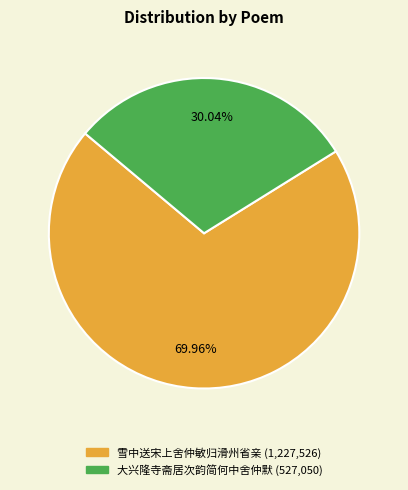

Which slice is the smallest?

大兴隆寺斋居次韵简何中舍仲默